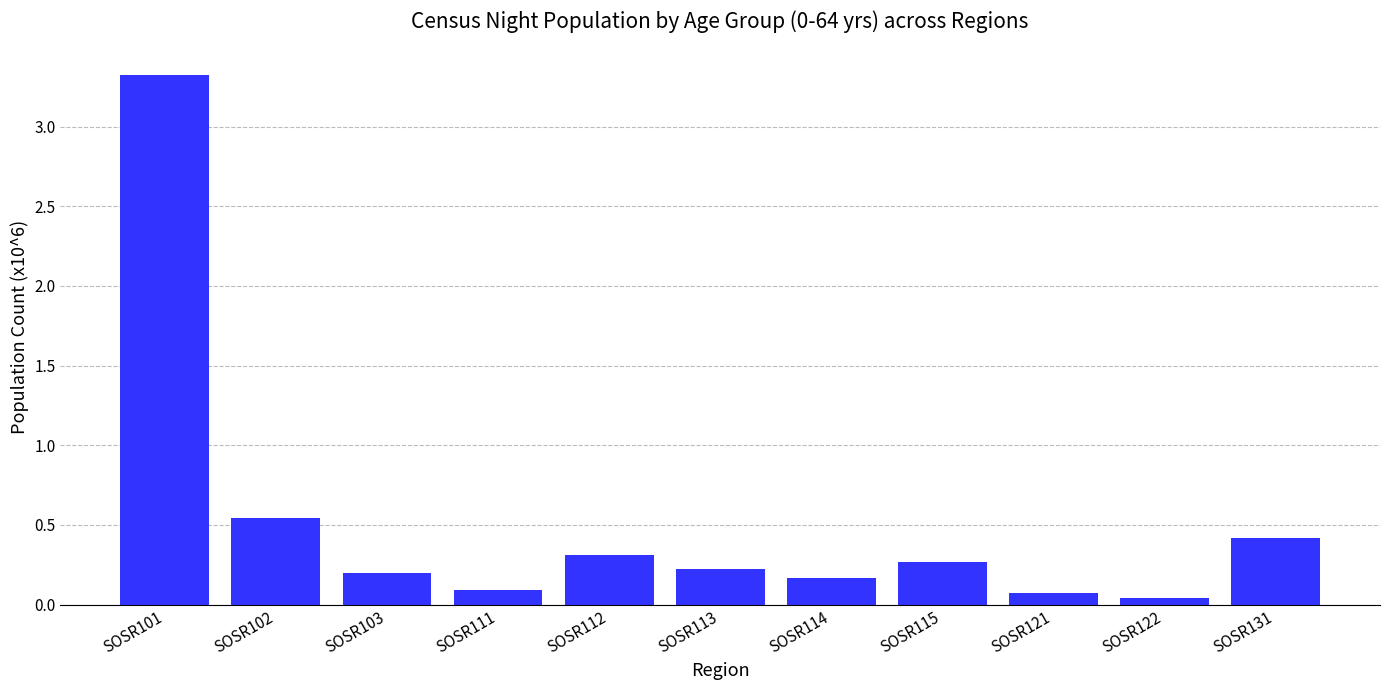

What is the difference between the values at SOSR111 and SOSR122?

0.1